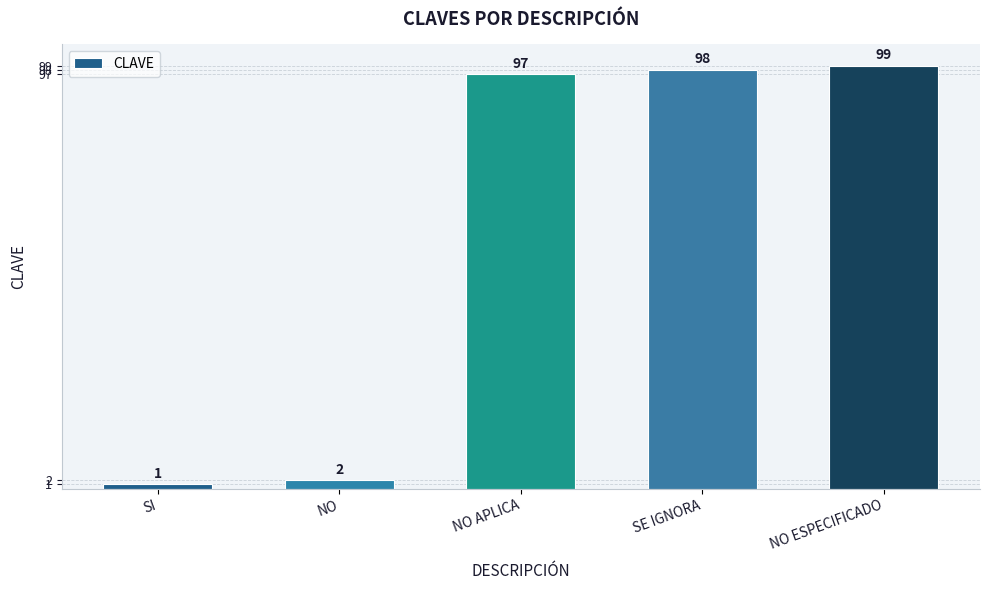

What is the value of the 4th bar from the left?

98